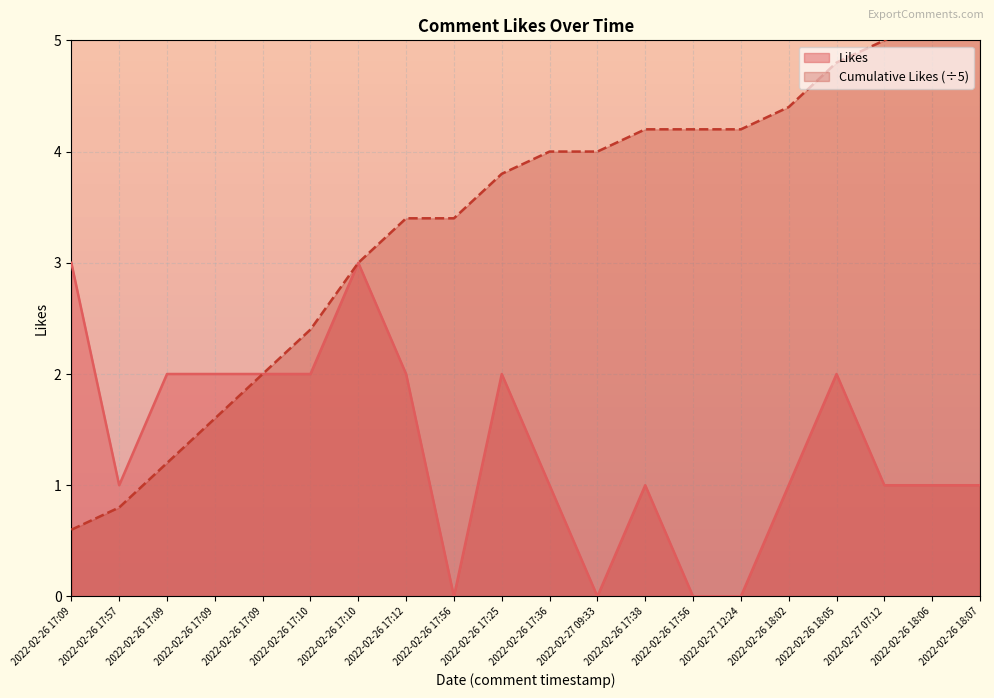

What are all the series names shown in the legend?

Likes, Cumulative Likes